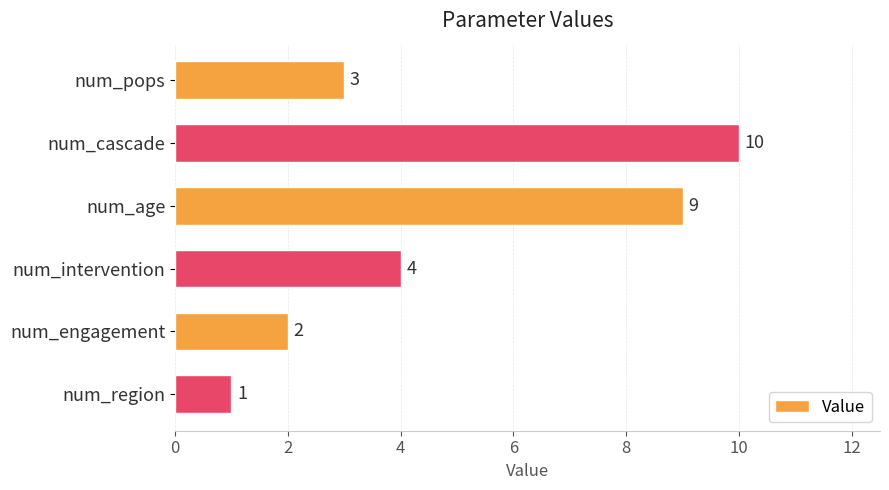

Between num_pops and num_intervention, which is larger?

num_intervention